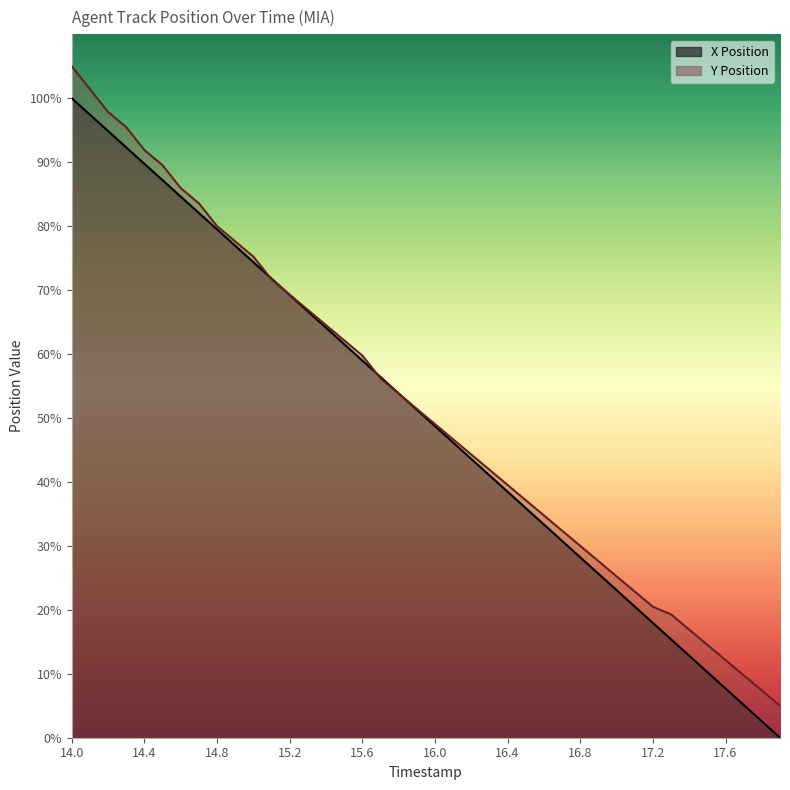

Reading left to right, extract all data points from this chart.

X Position: 14.0=100.0	14.1=97.4	14.2=94.9	14.3=92.3	14.4=89.8	14.5=87.2	14.6=84.6	14.7=82.1	14.8=79.5	14.9=76.9	15.0=74.4	15.1=71.8	15.2=69.2	15.3=66.7	15.4=64.1	15.5=61.5	15.6=59.0	15.7=56.4	15.8=53.9	15.9=51.3	16.0=48.7	16.1=46.2	16.2=43.6	16.3=41.0	16.4=38.5	16.5=35.9	16.6=33.3	16.7=30.8	16.8=28.2	16.9=25.6	17.0=23.1	17.1=20.5	17.2=18.0	17.3=15.4	17.4=12.8	17.5=10.3	17.6=7.7	17.7=5.1	17.8=2.6	17.9=0.0
Y Position: 14.0=105.0	14.1=101.4	14.2=97.9	14.3=95.5	14.4=91.9	14.5=89.5	14.6=86.0	14.7=83.6	14.8=80.0	14.9=77.6	15.0=75.2	15.1=71.7	15.2=69.3	15.3=66.9	15.4=64.5	15.5=62.1	15.6=59.8	15.7=56.2	15.8=53.8	15.9=51.4	16.0=49.0	16.1=46.7	16.2=44.3	16.3=41.9	16.4=39.5	16.5=37.1	16.6=34.8	16.7=32.4	16.8=30.0	16.9=27.6	17.0=25.2	17.1=22.9	17.2=20.5	17.3=19.3	17.4=16.9	17.5=14.5	17.6=12.1	17.7=9.8	17.8=7.4	17.9=5.0